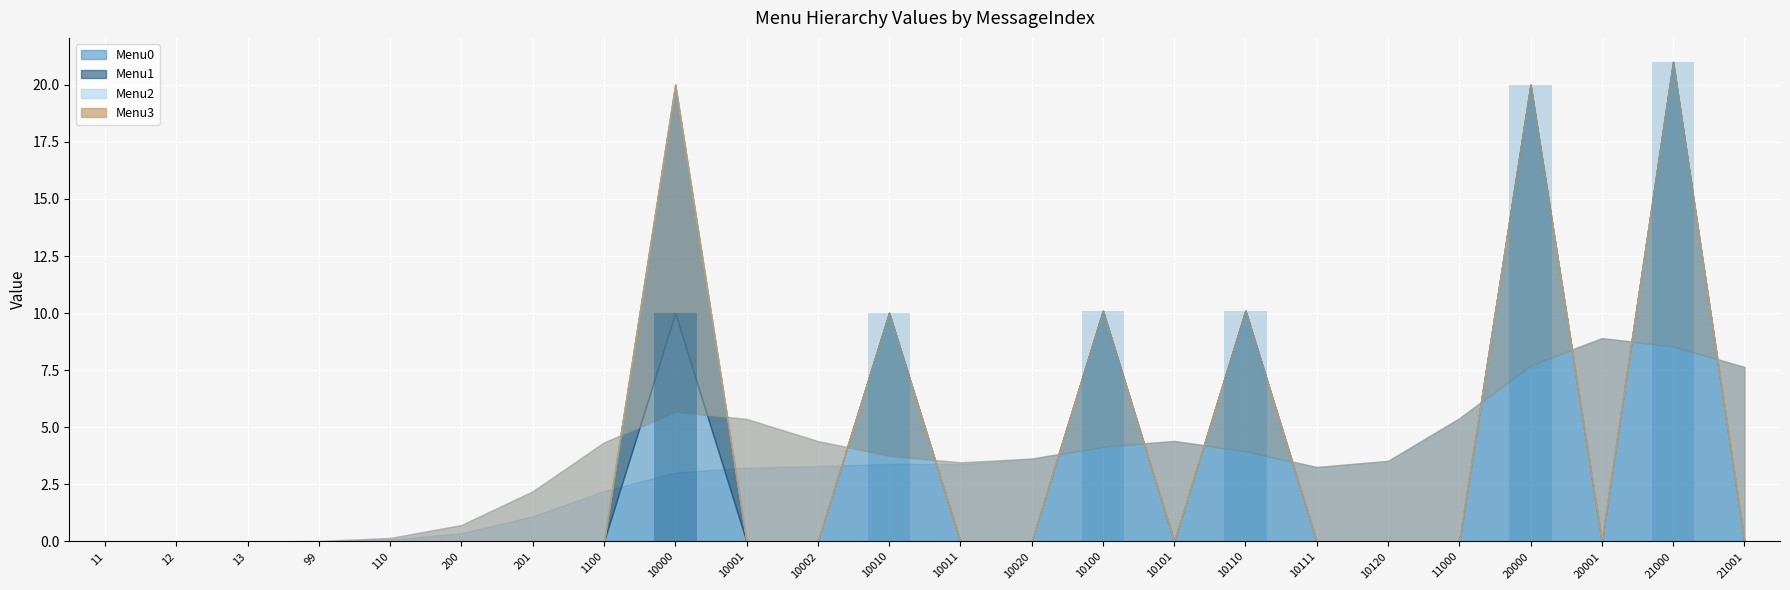

What are all the series names shown in the legend?

Menu0 (bars), Menu1 (bars), Menu2 (bars), Menu3 (bars)